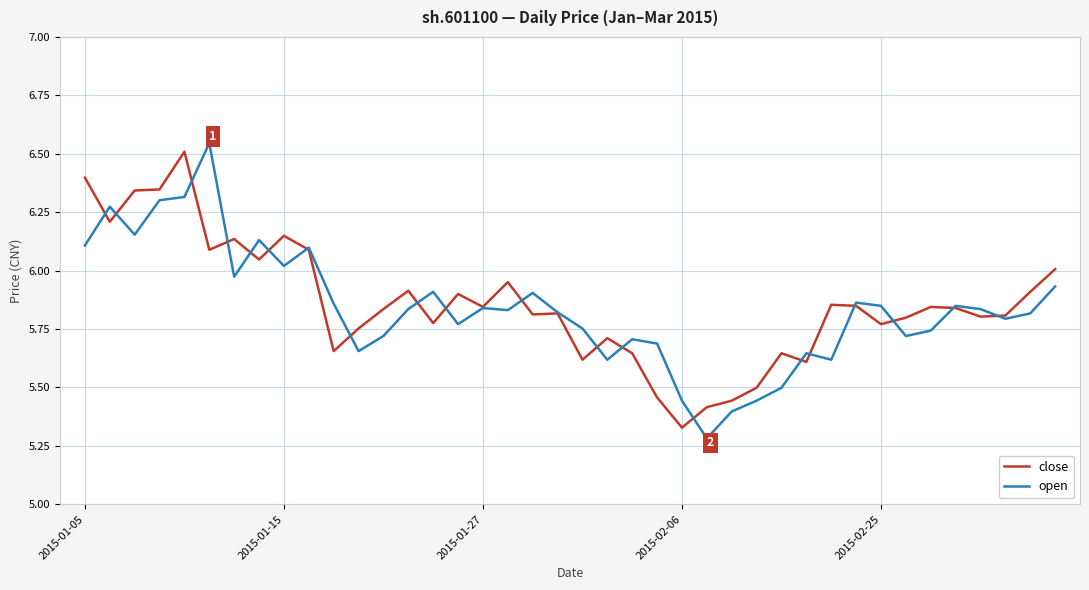

Which series has the largest range (max minus min)?

open